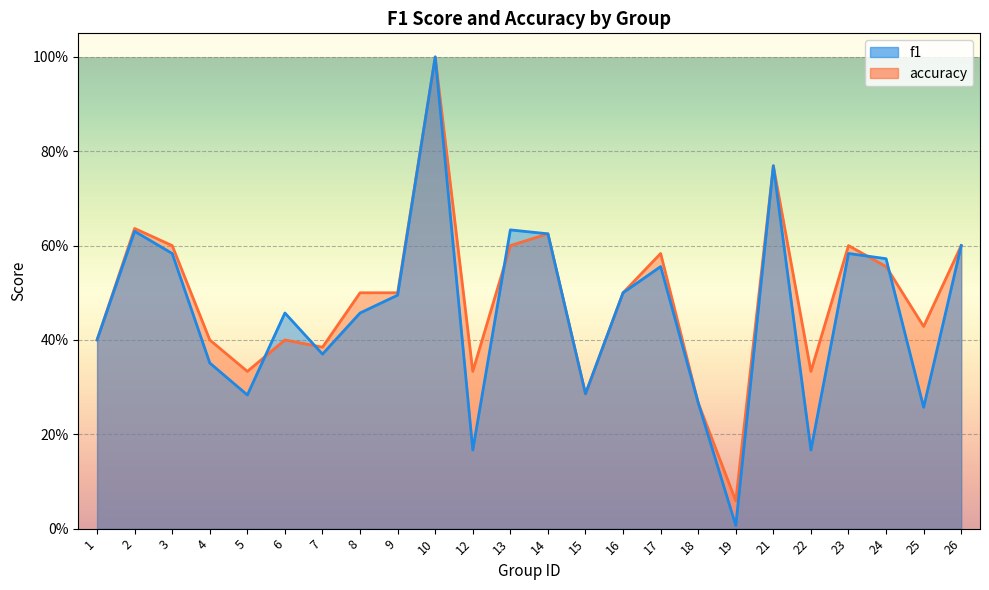

At which category is the sum across all series the highest?

10